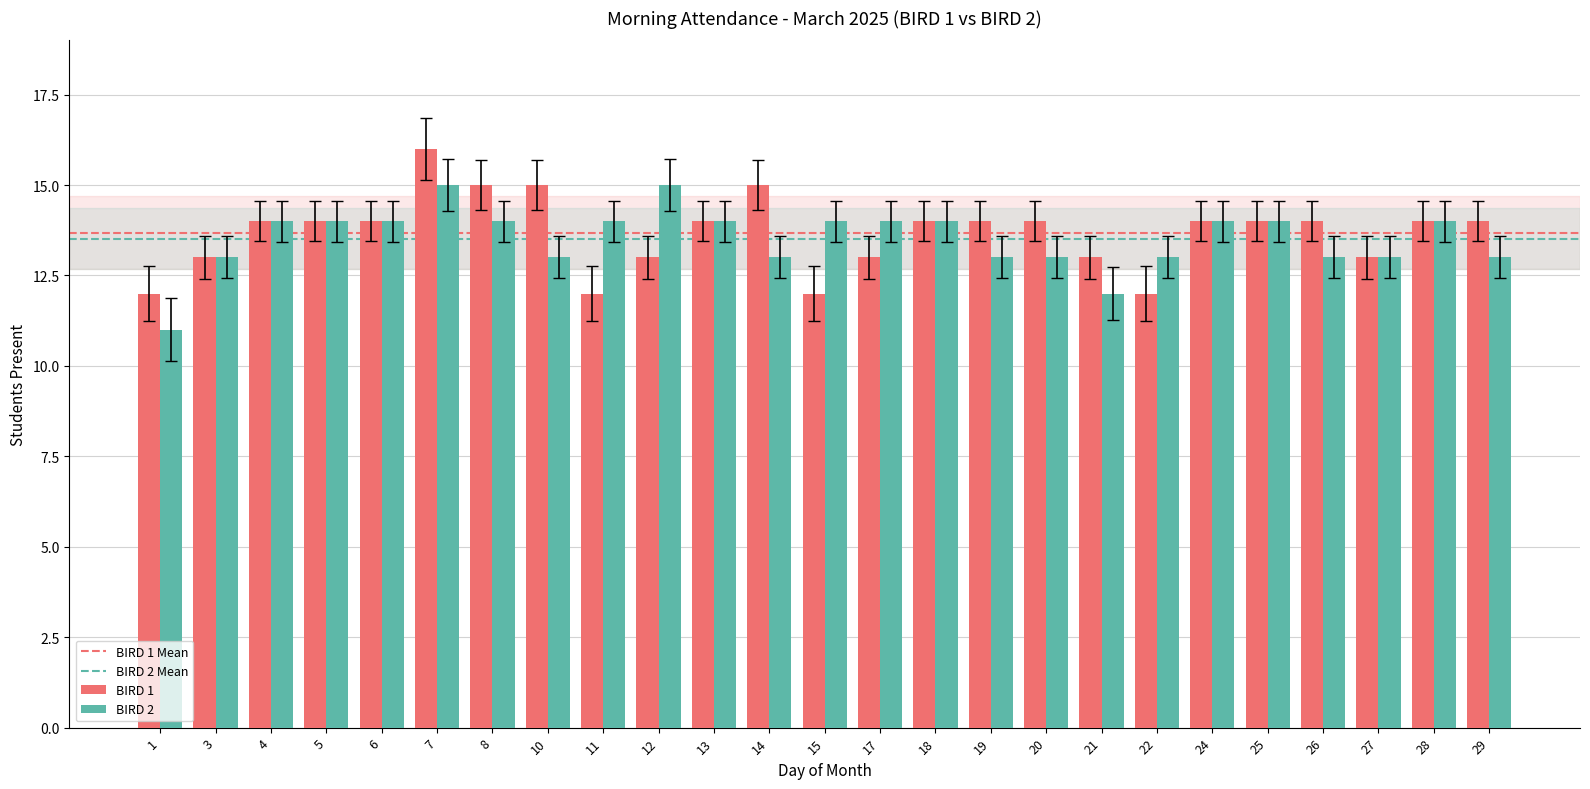

The value of BIRD 2 at 4 is 4. True or false?

False